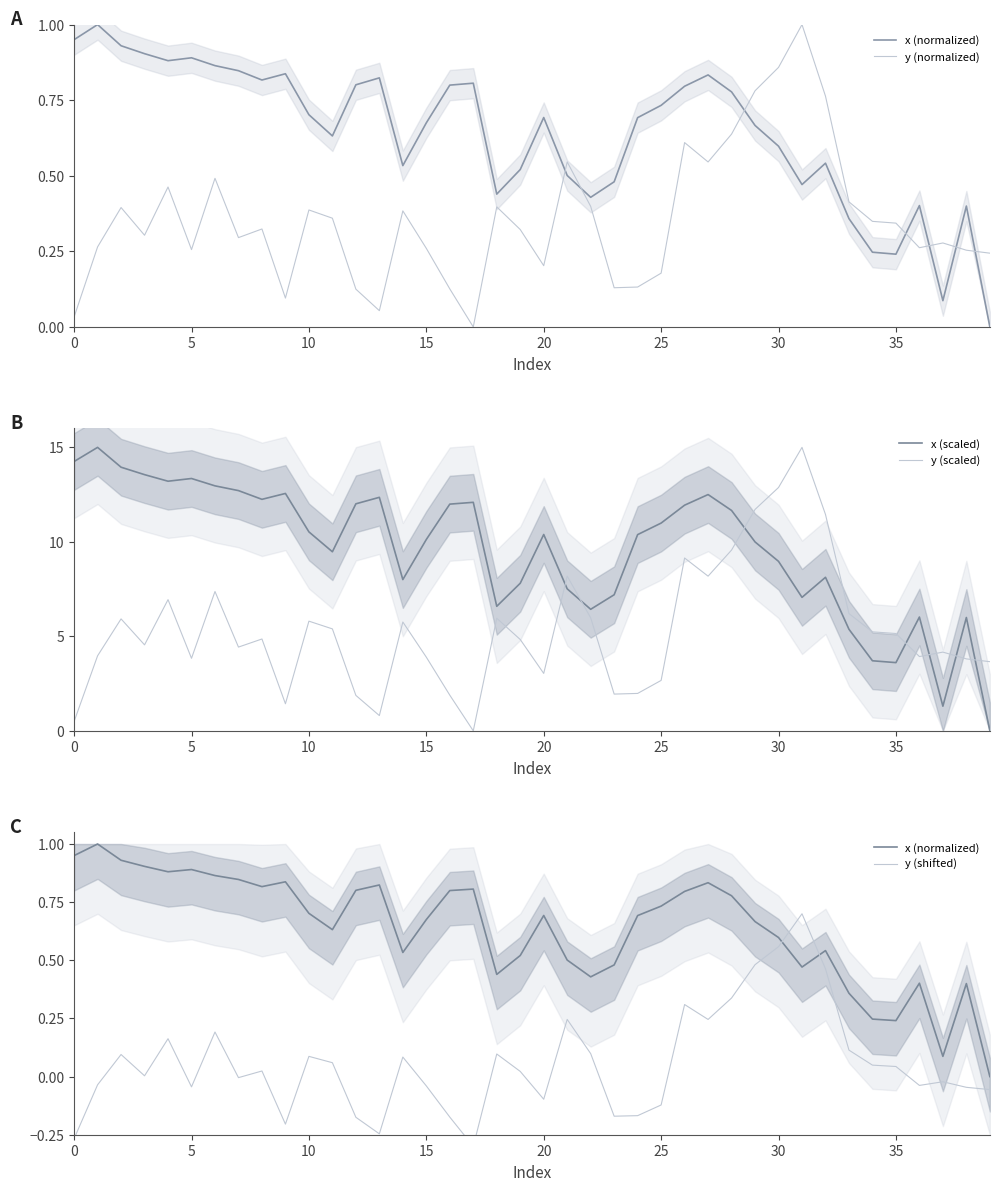

What are all the series names shown in the legend?

x (normalized), y (normalized), x (scaled), y (scaled), y (shifted)